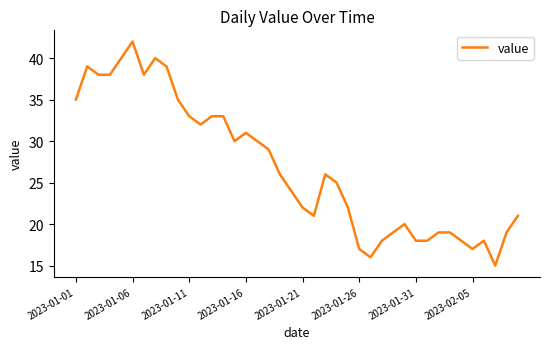

What is the maximum value shown in the chart?

42